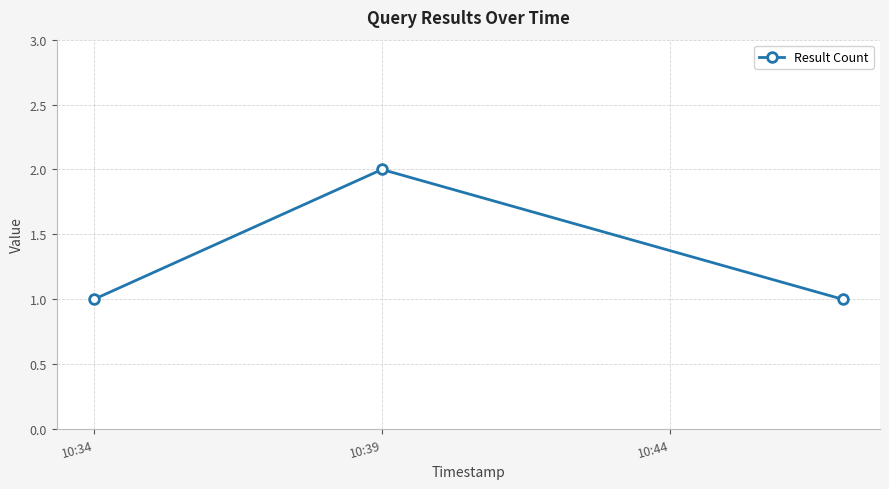

What is the value of the 3rd point from the left?

1